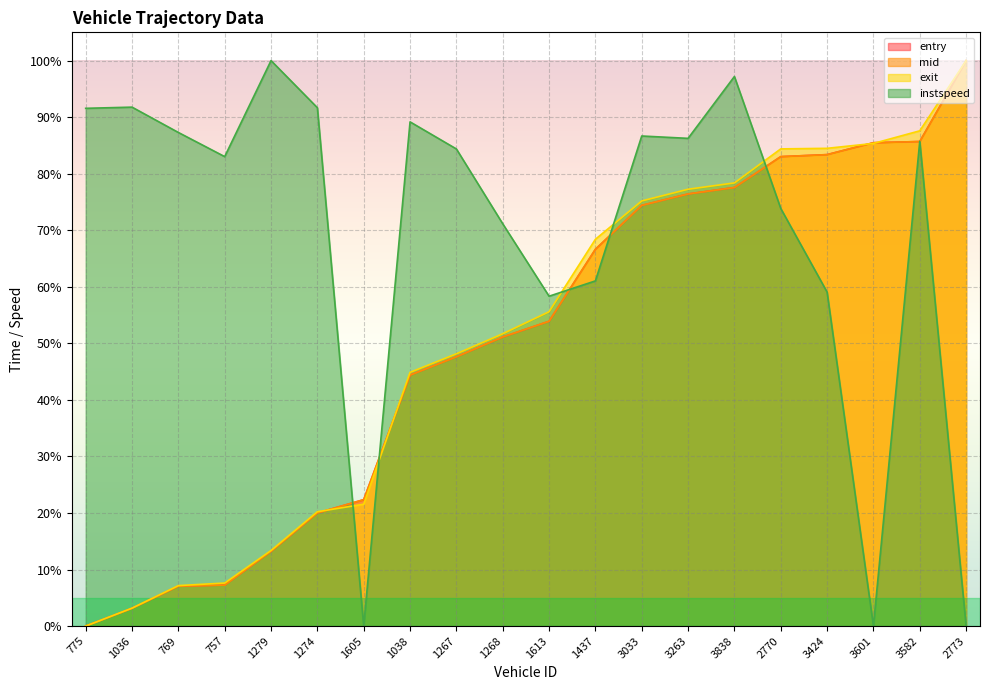

True or false: entry has more than 0 points higher than both neighbors.

False